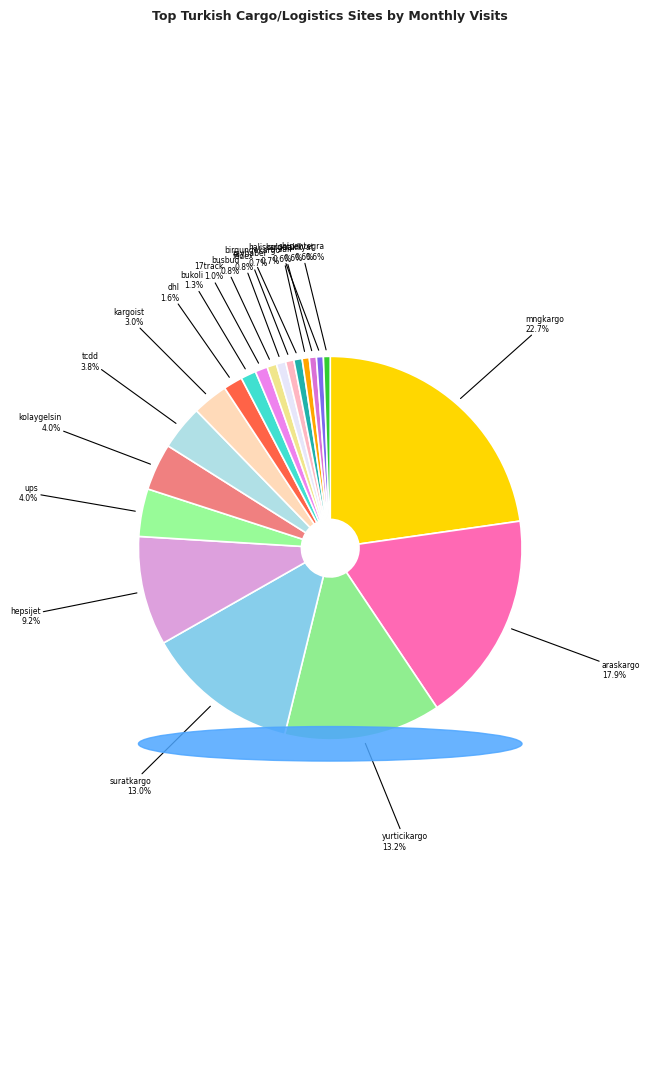

How many slices are in this pie chart?

20